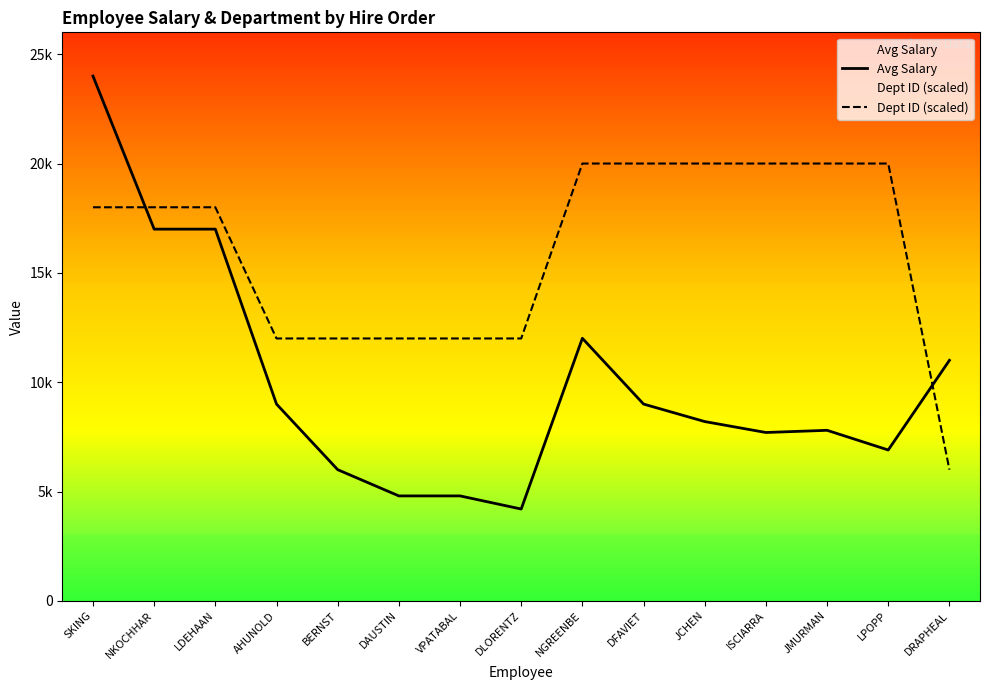

Where does the Dept ID (scaled) series first go above 18000?

NGREENBE